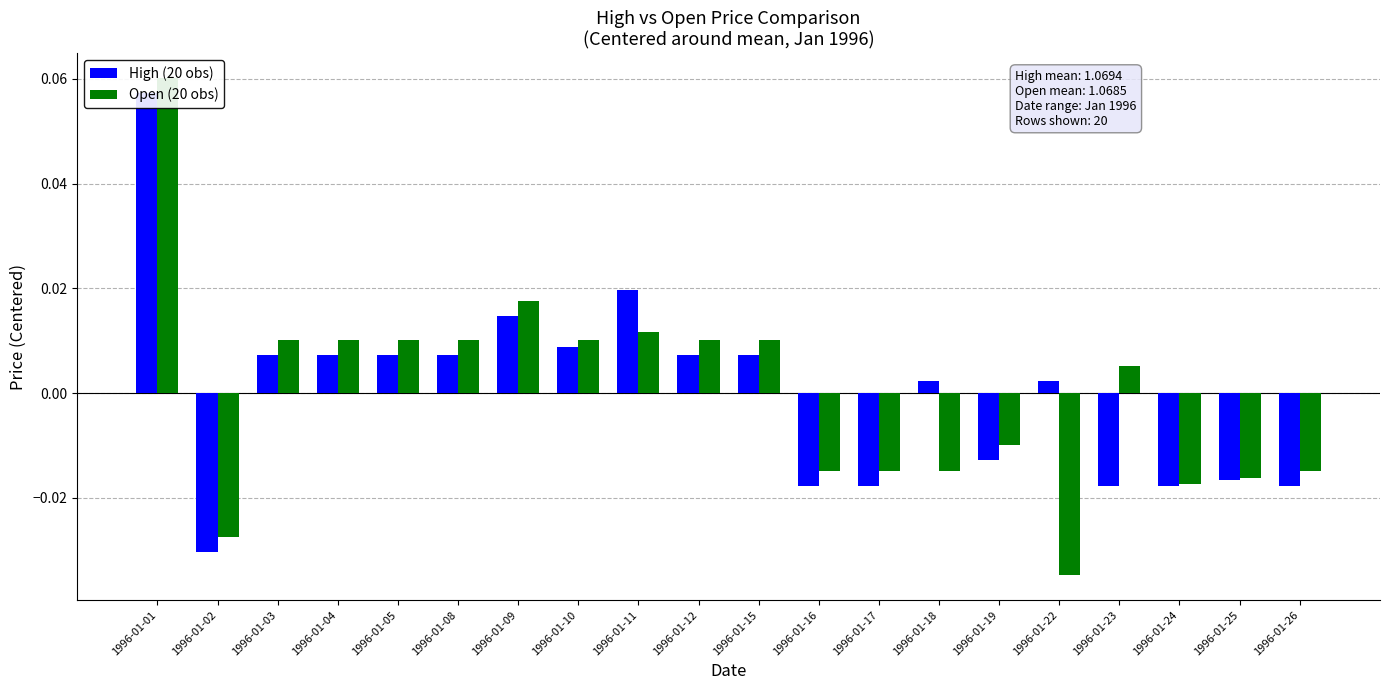

How many values in the Open (20 obs) series are below 0?

9